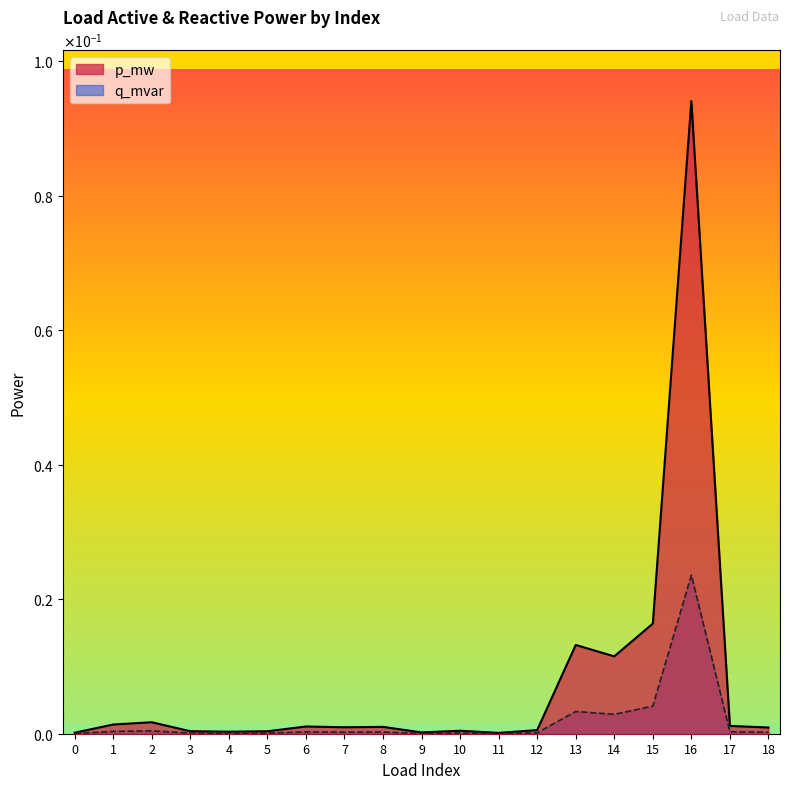

At which label is p_mw closest to 0?

11